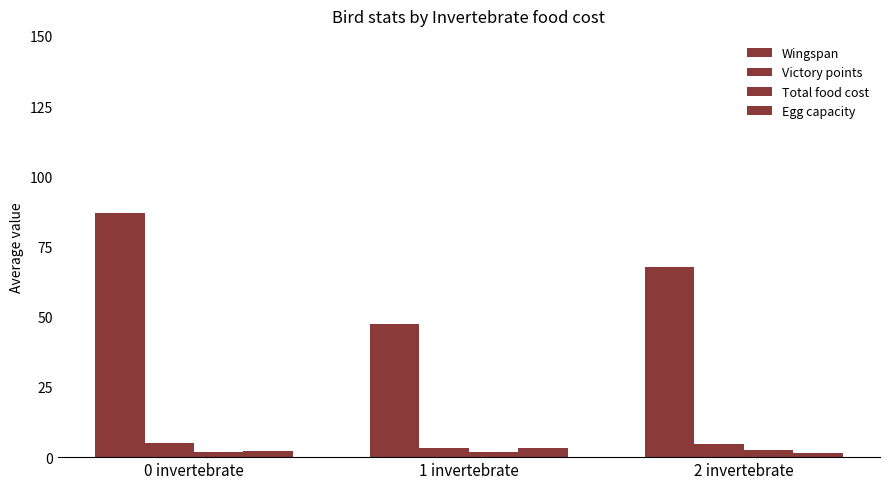

What position from the right is 2 invertebrate?

1